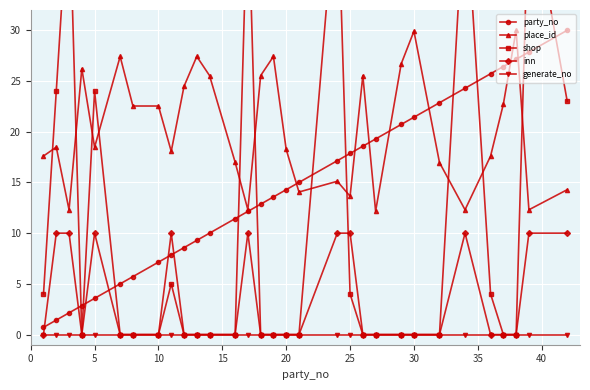

Is this an area chart (filled region under the line)?

No